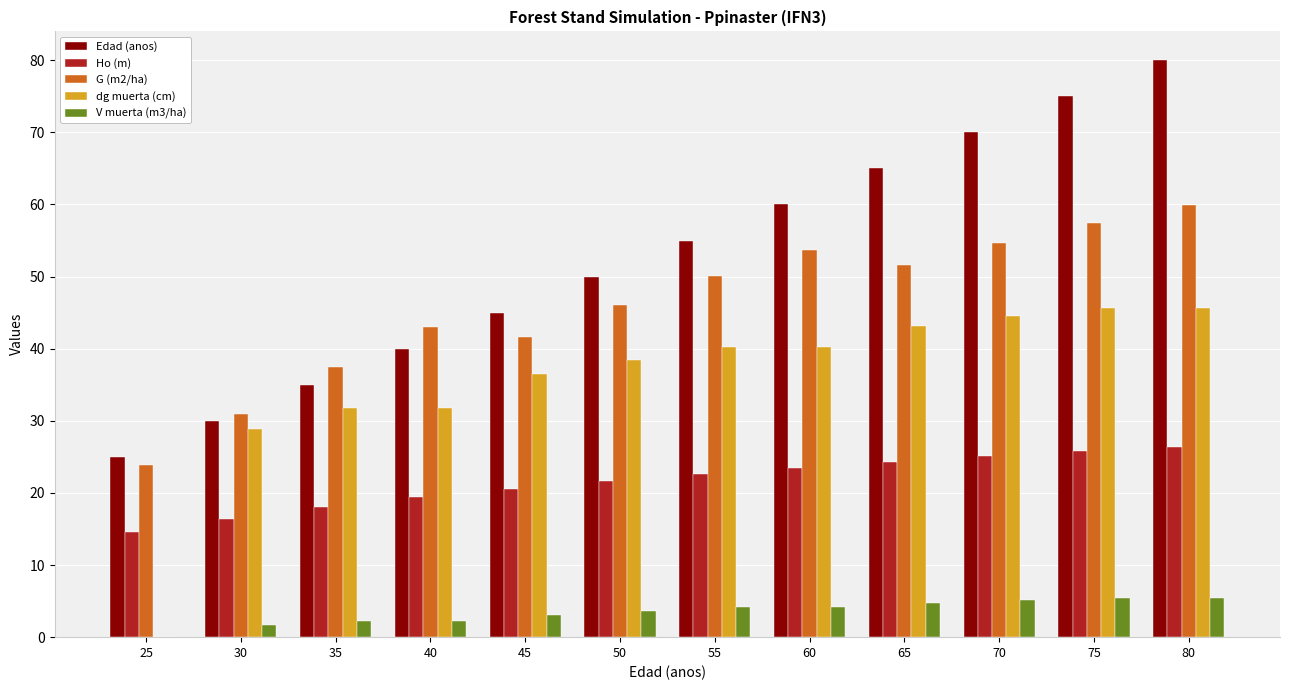

Is it true that dg muerta (cm) equals 28.9 at 30?

True